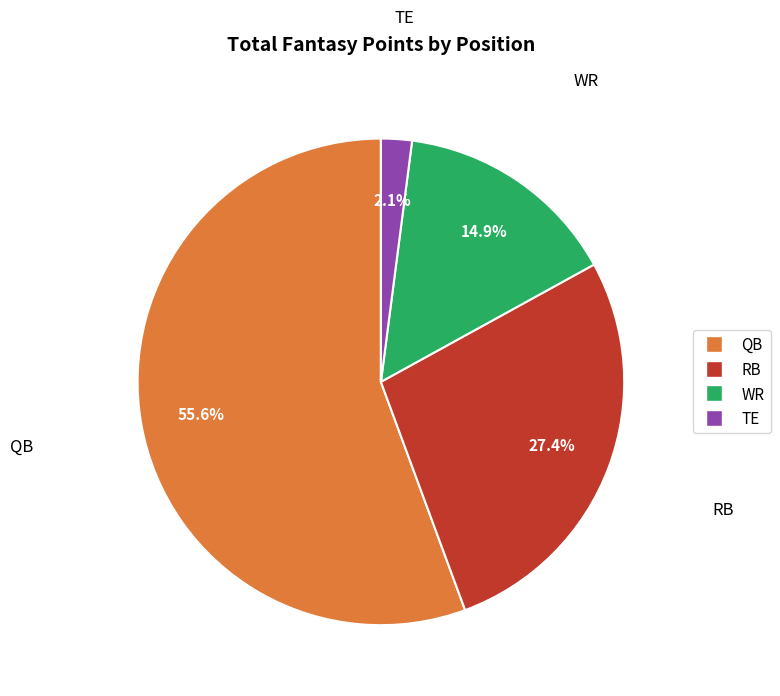

Which category has the smallest portion of the pie?

TE